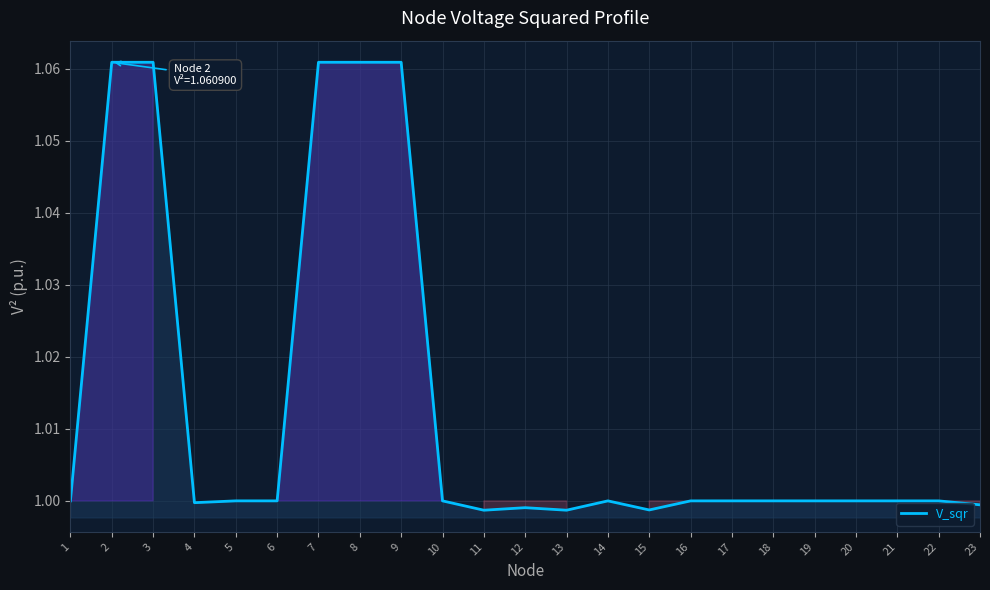

Between 19 and 3, which is larger?

3